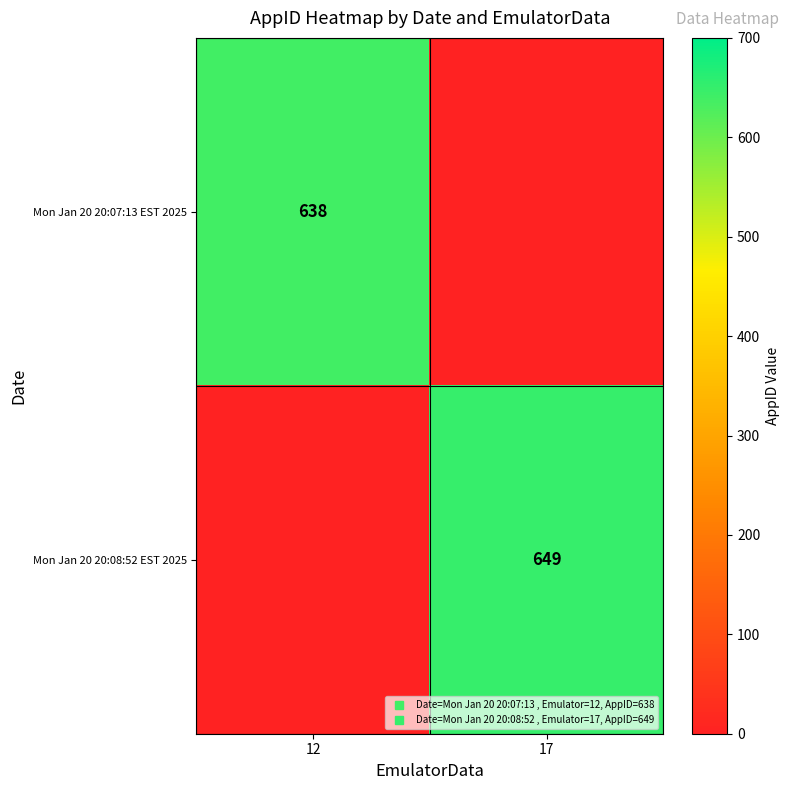

What is the approximate value of Mon Jan 20 20:08:52 EST 2025 at 17, to the nearest 50?

650